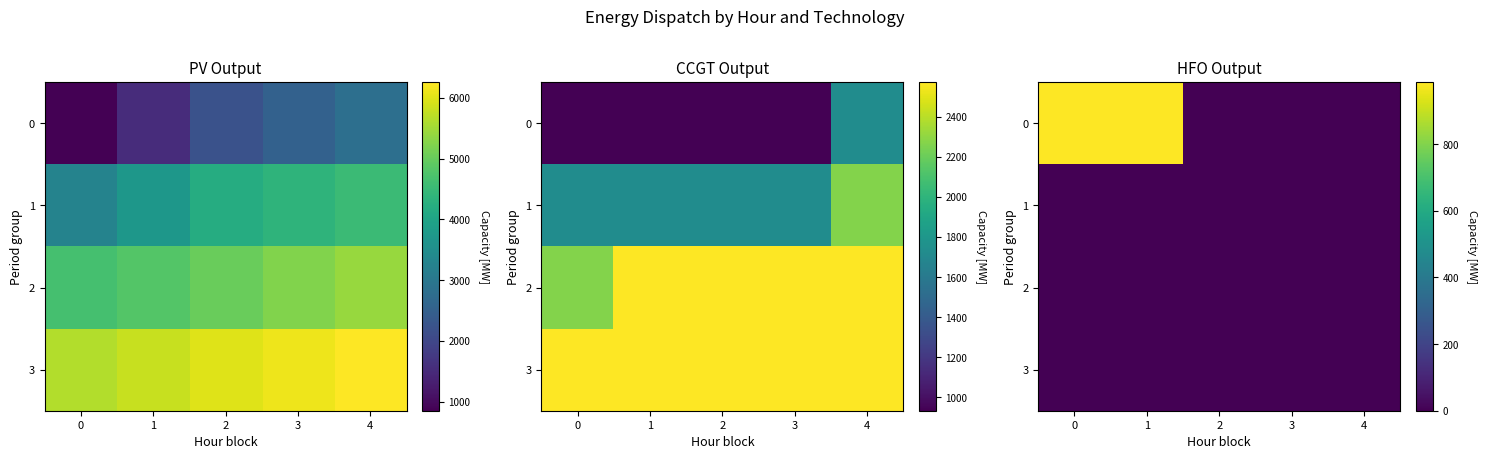

Count the number of data series in this chart.

4